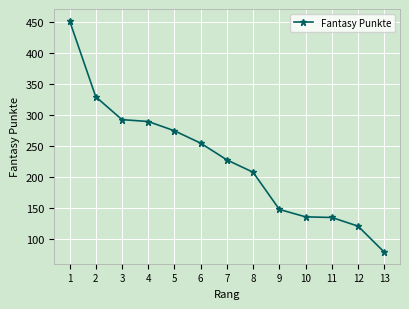

What is the value of the 5th point from the left?

275